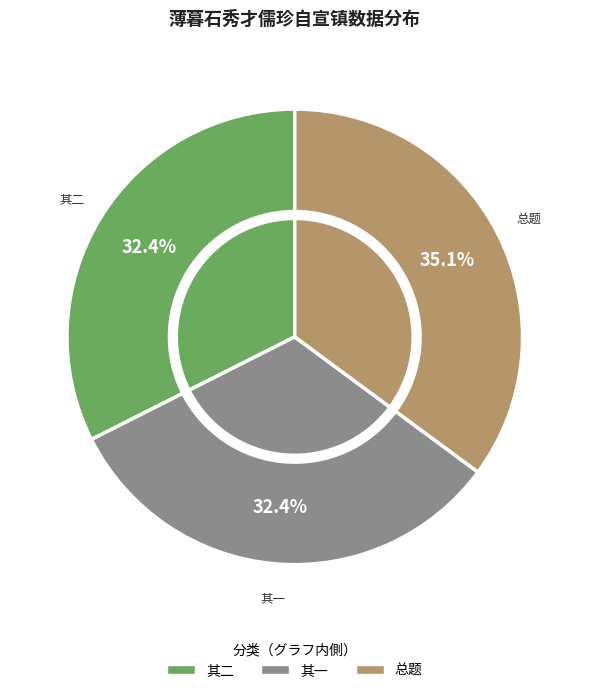

To the nearest percent, what is the difference between the 薄暮石秀才儒珍自宣镇至欲陪余登云泉山不果呼酒夜酌便用前韵赠之 and 薄暮石秀才儒珍自宣镇至欲陪余登云泉山不果呼酒夜酌便用前韵赠之 其一 slice percentages?

3%